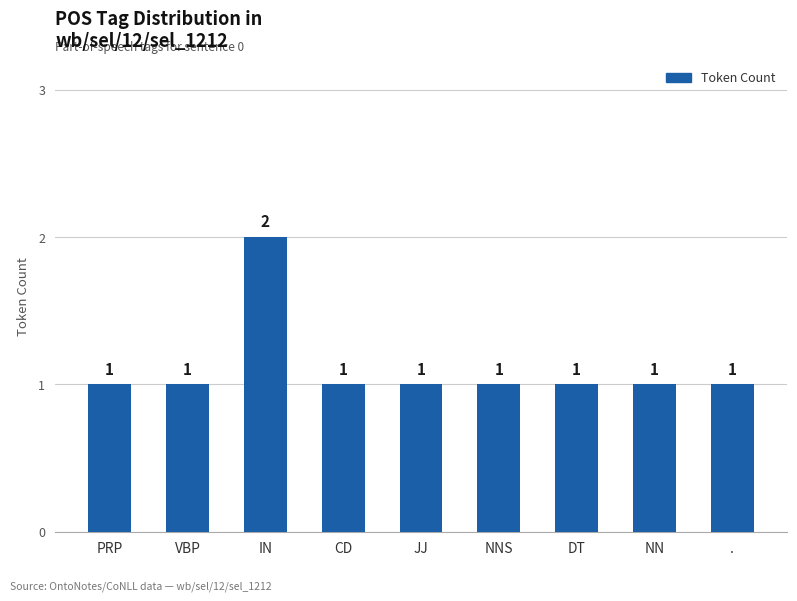

What is the difference between the maximum and minimum values?

1